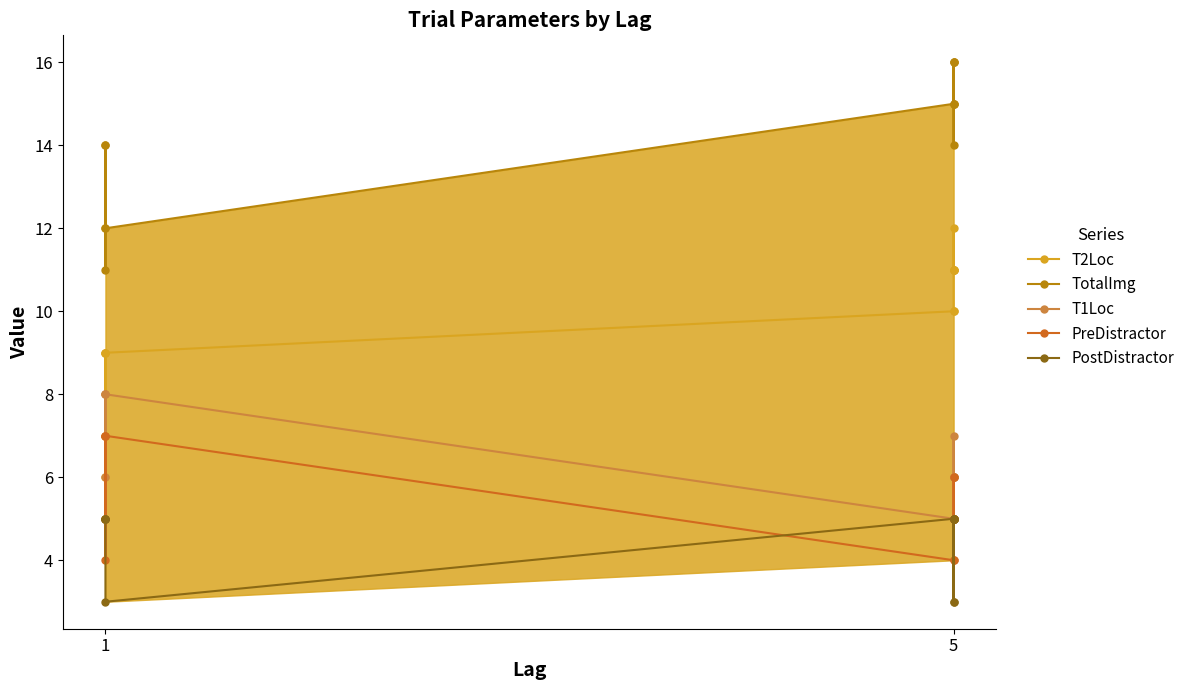

Which series has the largest total across all categories?

TotalImg